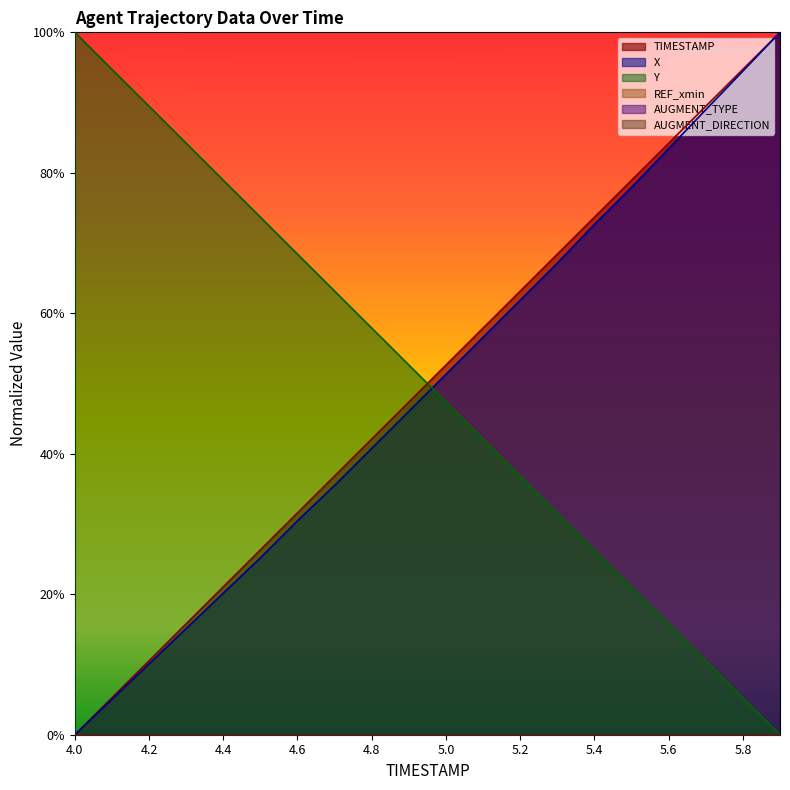

What is the sum of the TIMESTAMP values at 4.5 and 4.4?

0.5